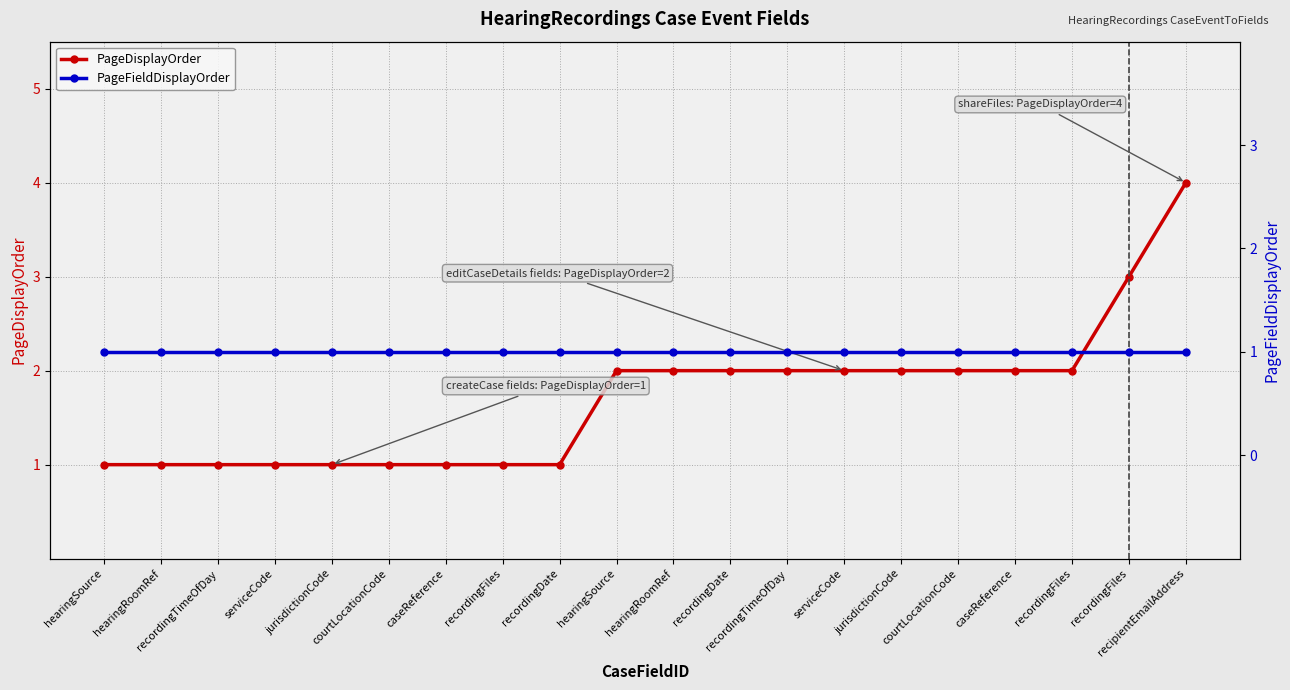

Reading right to left, list all the values displayed in this chart.

PageDisplayOrder: 4	3	2	2	2	2	2	2	2	2	2	1	1	1	1	1	1	1	1	1
PageFieldDisplayOrder: 1	1	1	1	1	1	1	1	1	1	1	1	1	1	1	1	1	1	1	1